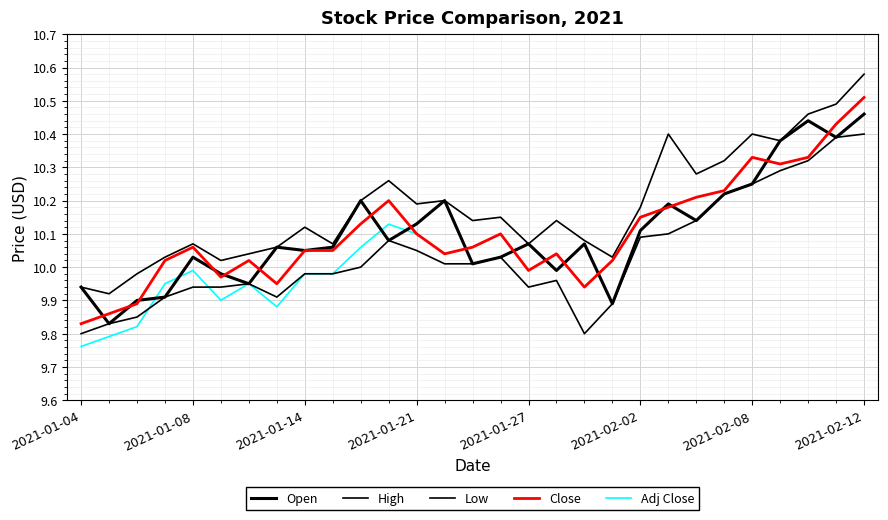

True or false: Adj Close and Close cross at least once.

False